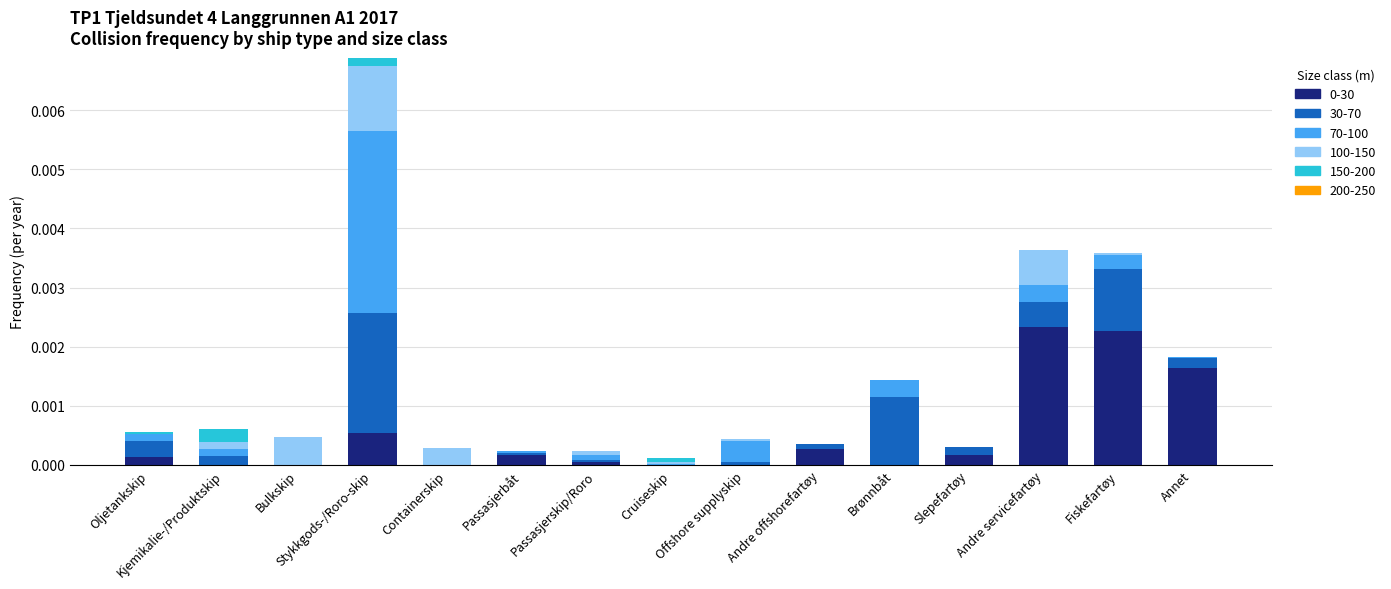

Which series has the largest total across all categories?

0-30